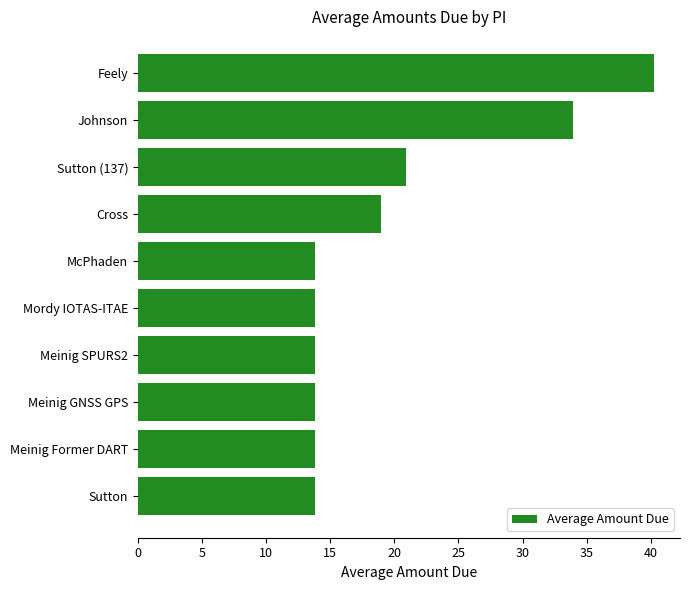

Reading top to bottom, list all the values displayed in this chart.

40.3	34.0	20.9	19.0	13.8	13.8	13.8	13.8	13.8	13.8